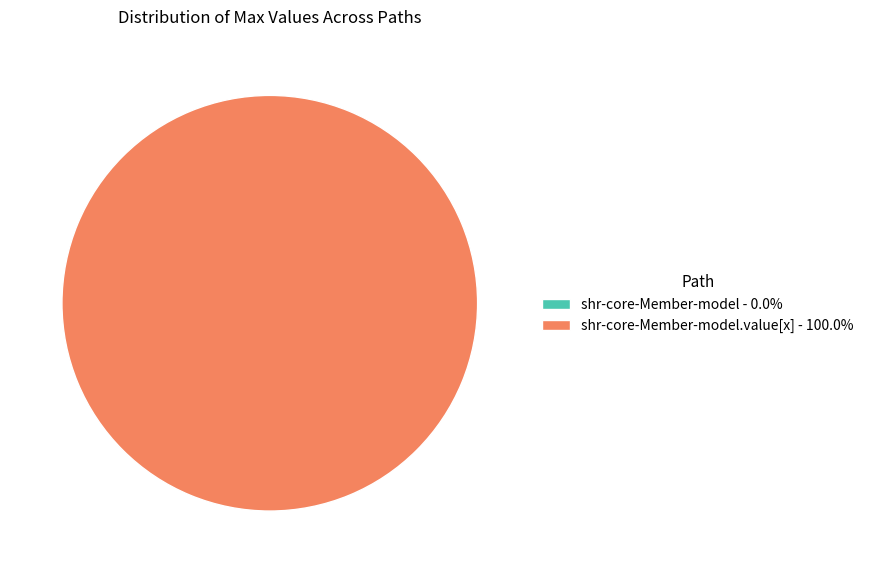

What is the change in value from shr-core-Member-model to shr-core-Member-model.value[x]?

+1